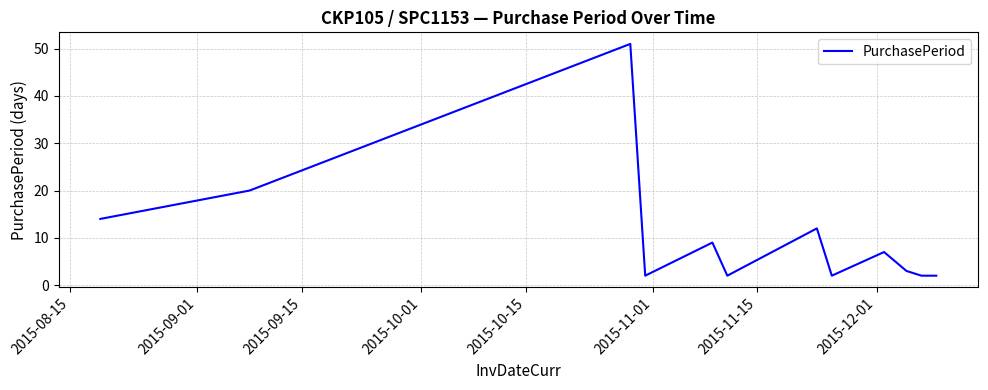

What is the difference between the maximum and minimum values?

49